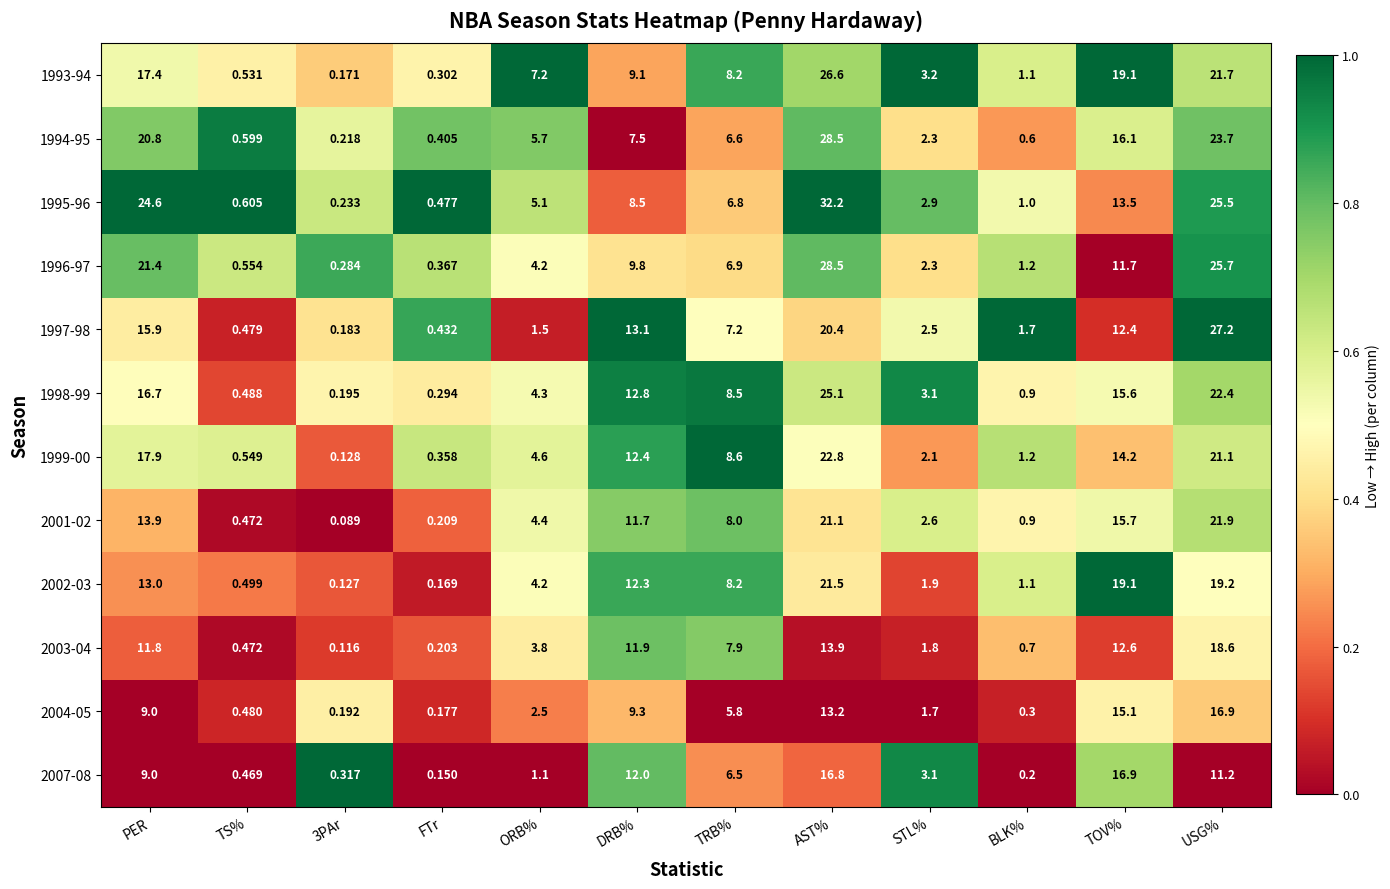

At which label is 1995-96 closest to 16?

TOV%